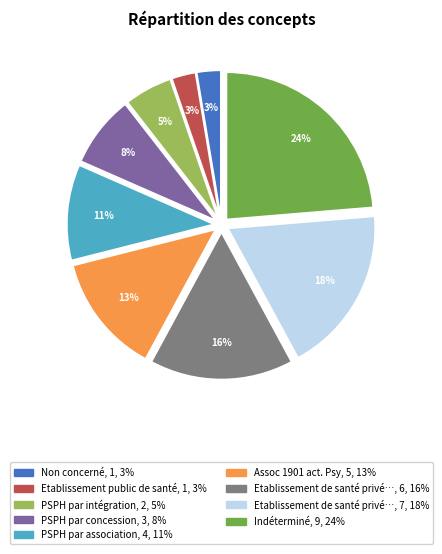

To the nearest percent, what is the average slice percentage?

11%